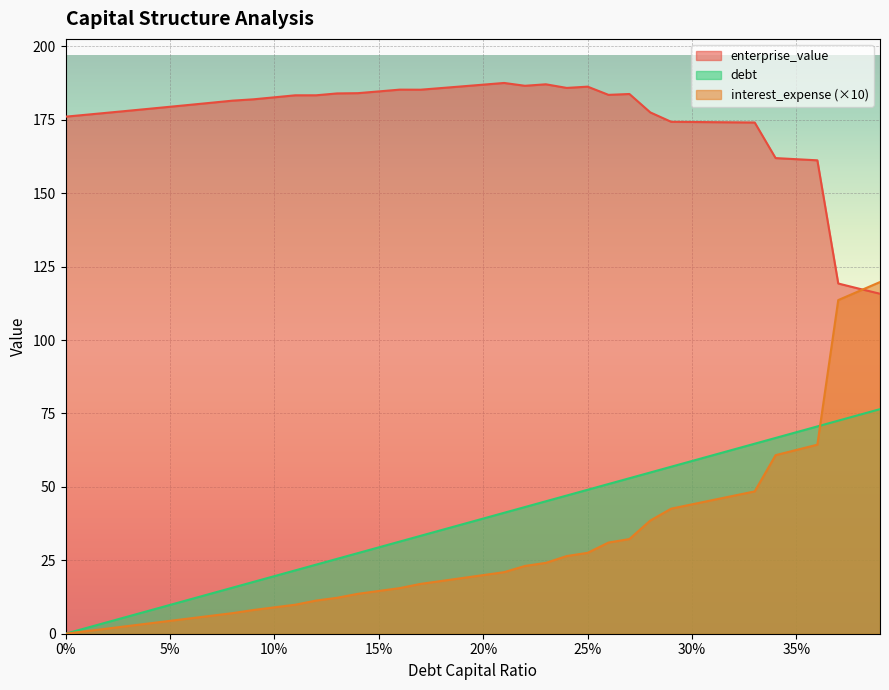

How many series are shown in this chart?

3